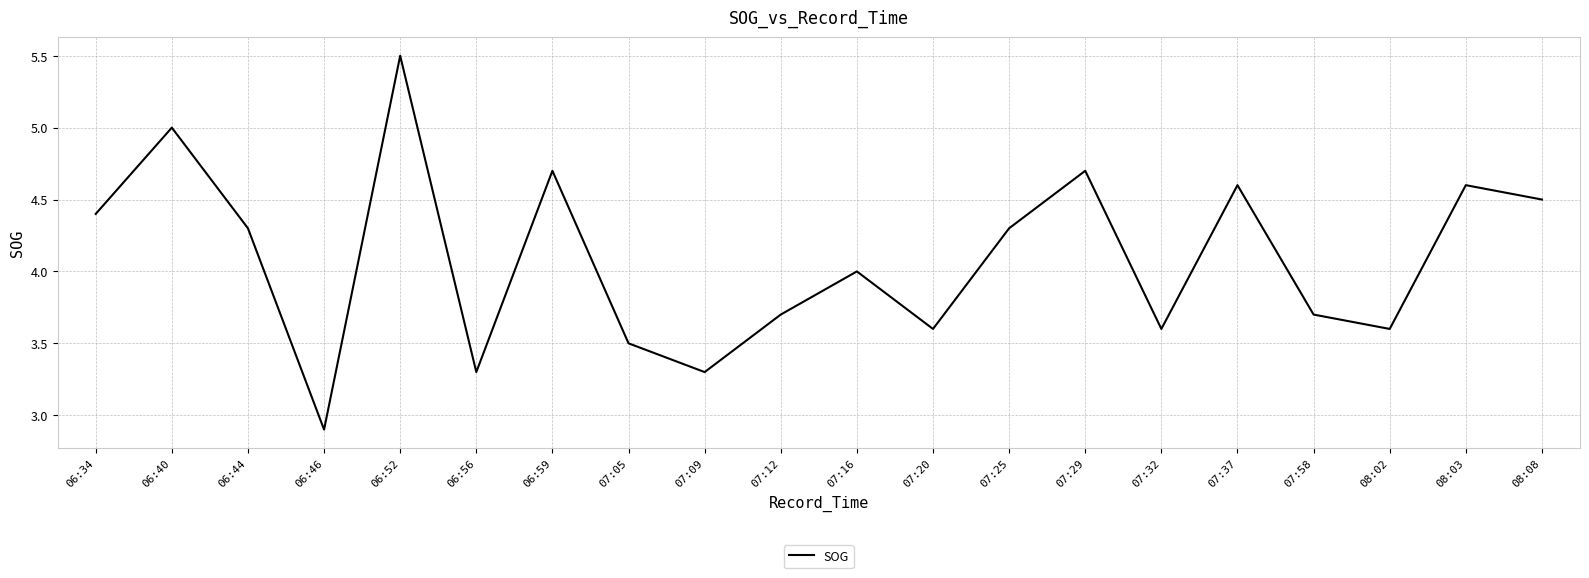

Which category has the highest value across all series?

06:52